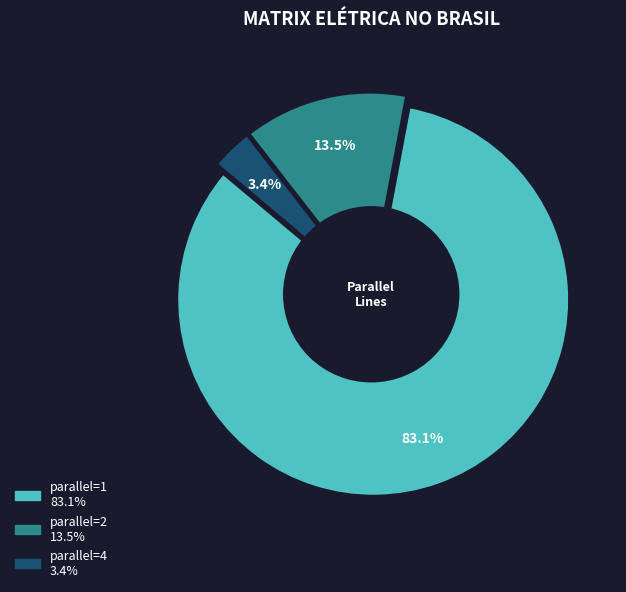

To the nearest percent, what portion does 4 represent?

3%